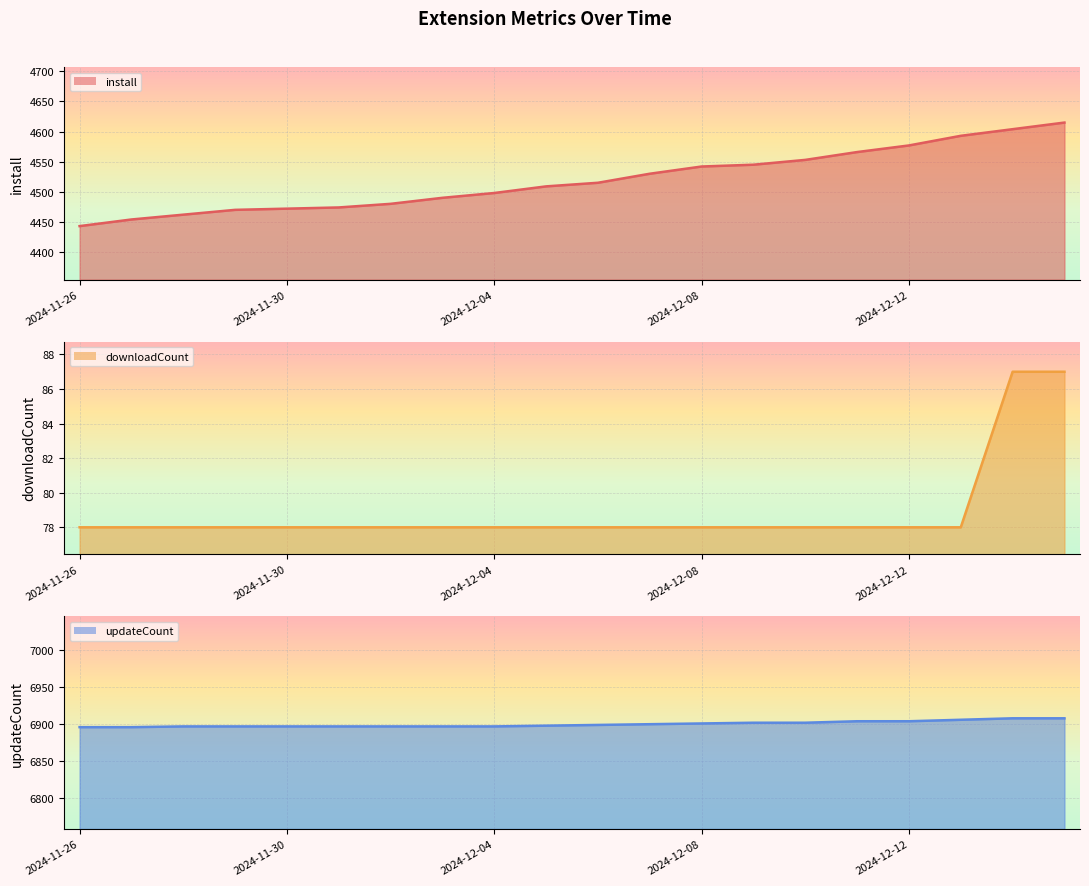

List the series in order of their overall mean, highest first.

updateCount (line), install (line), downloadCount (line)